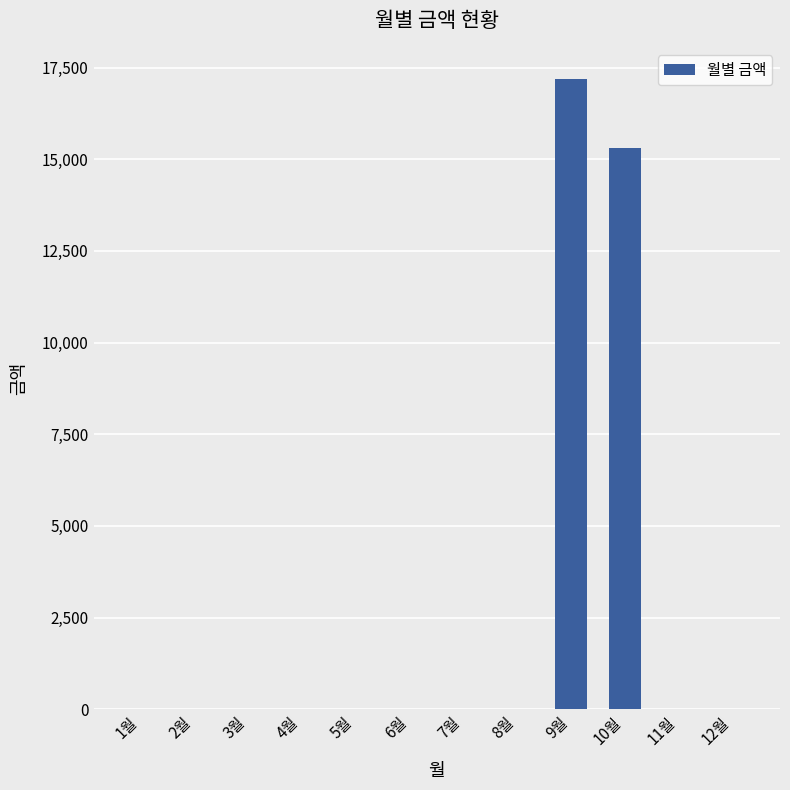

What is the average value?

2708